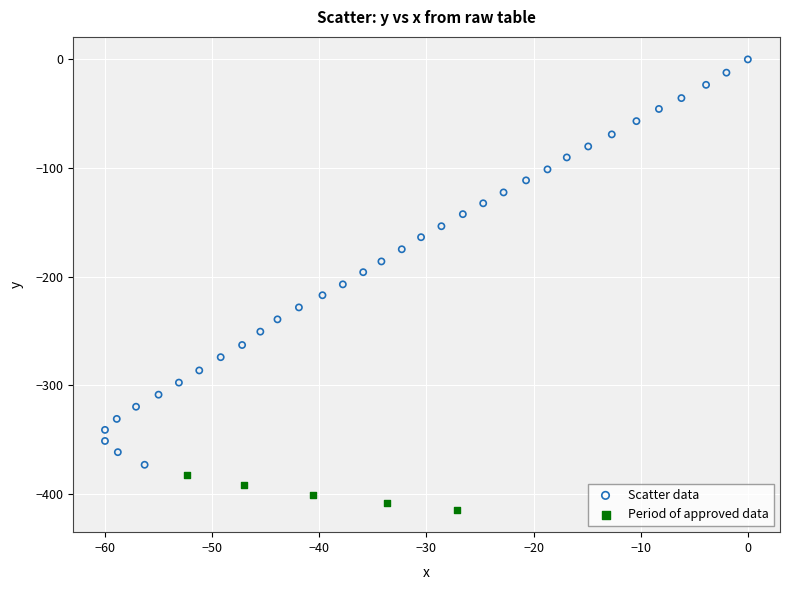

Which series reaches the maximum Y coordinate?

Scatter data